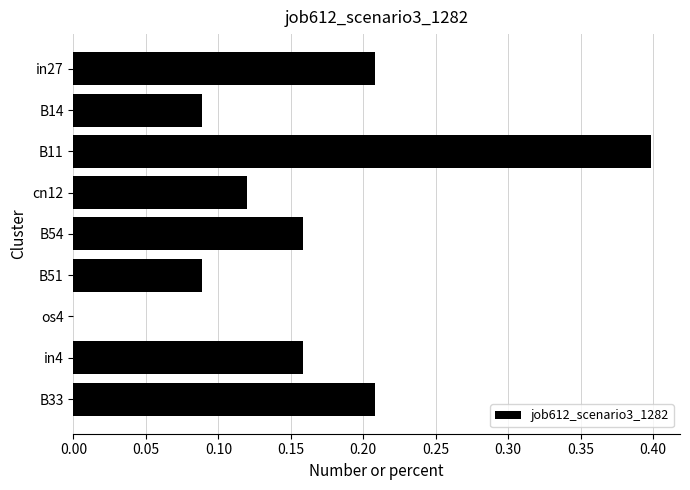

Are the bars horizontal?

Yes